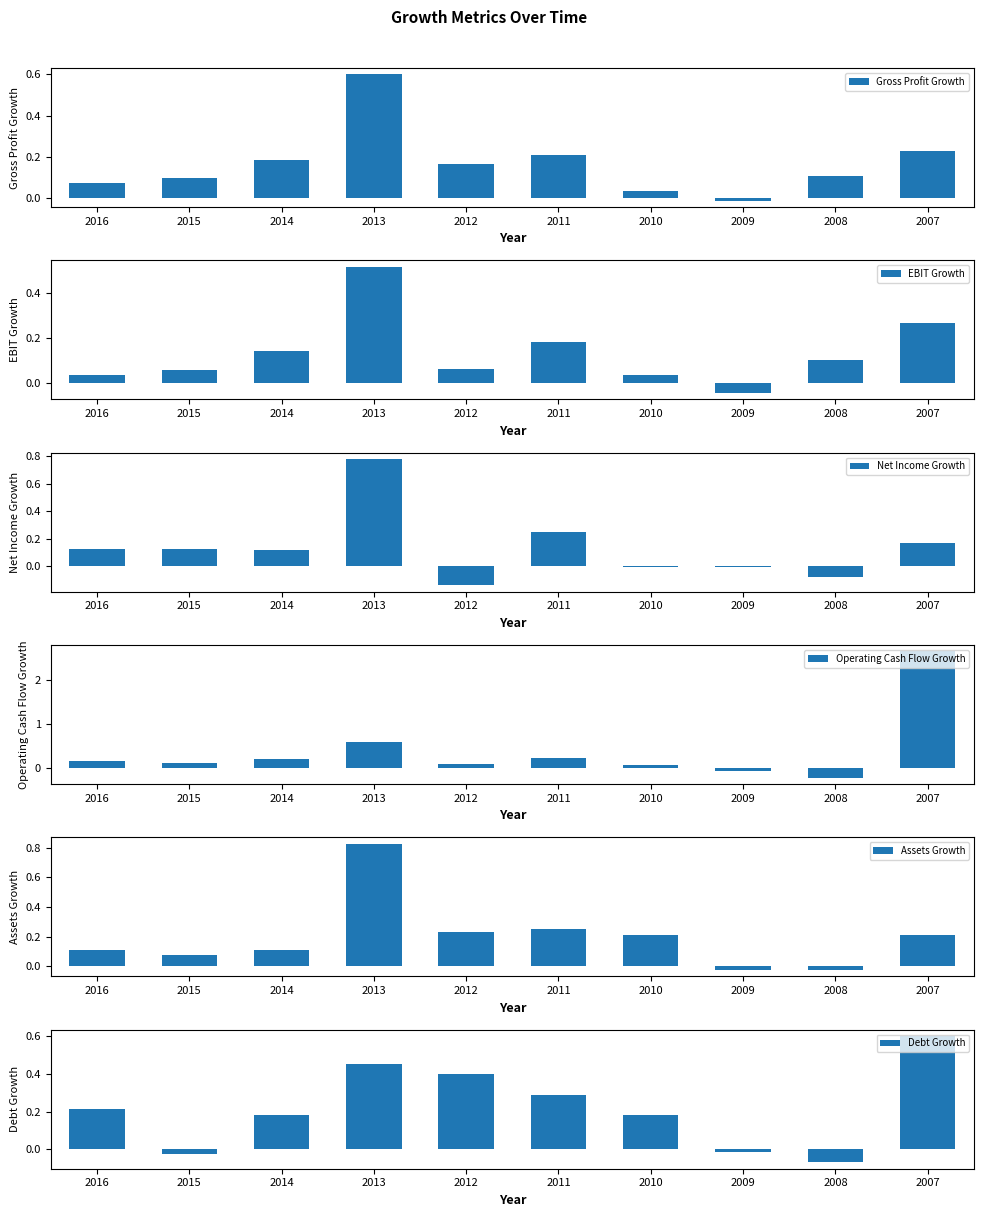

The Gross Profit Growth series shows 0.1 at 2015. True or false?

True